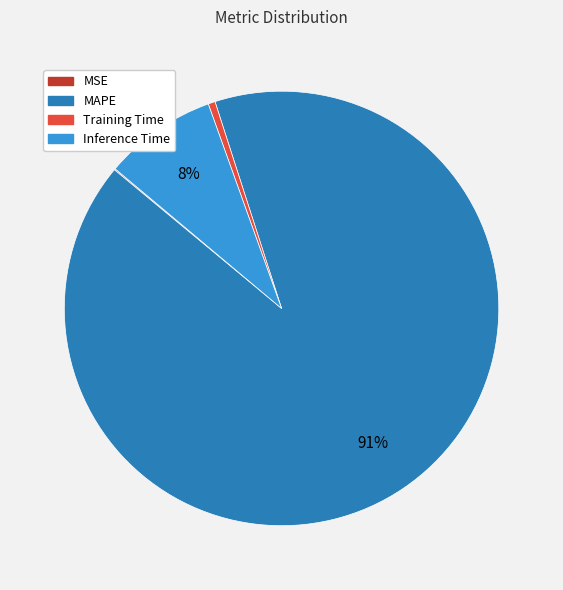

What percentage is the Inference Time slice, to the nearest percent?

8%